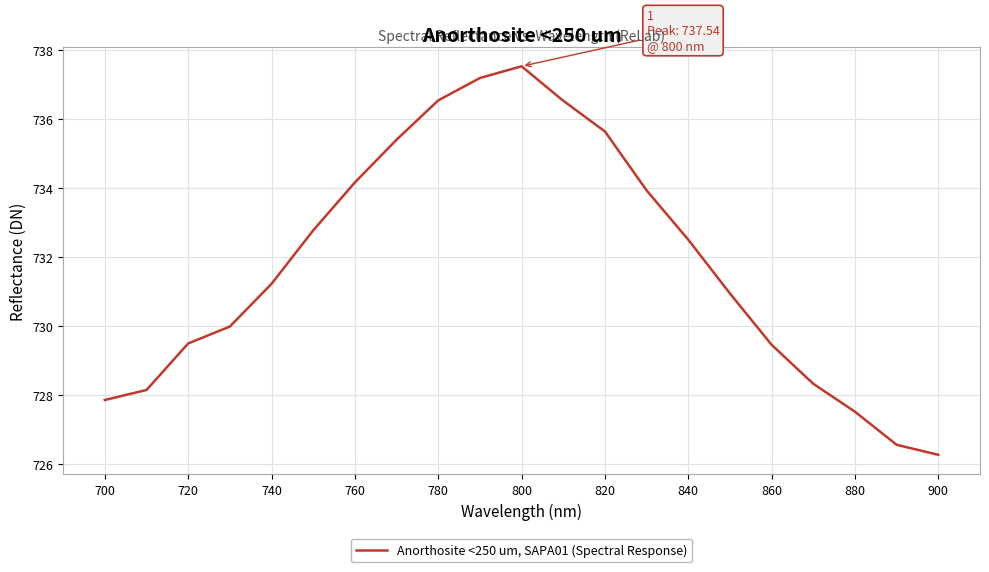

Count the number of values greater than 731.

11